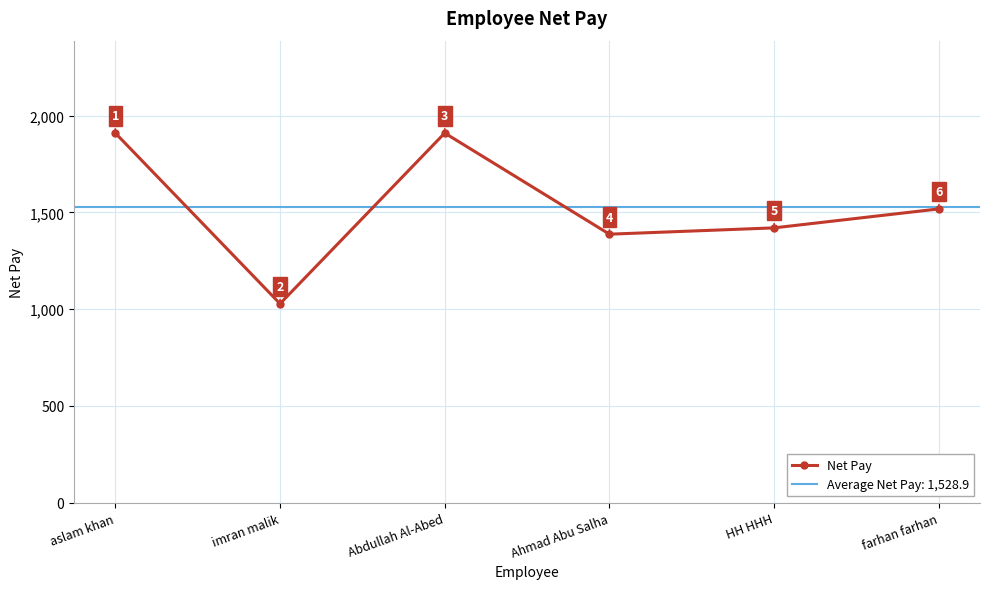

True or false: the data shows 1420.0 at HH HHH.

True